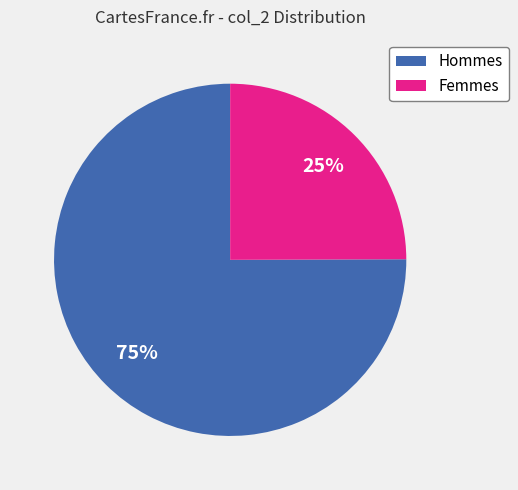

To the nearest percent, what is the difference between the Hommes and Femmes slice percentages?

50%